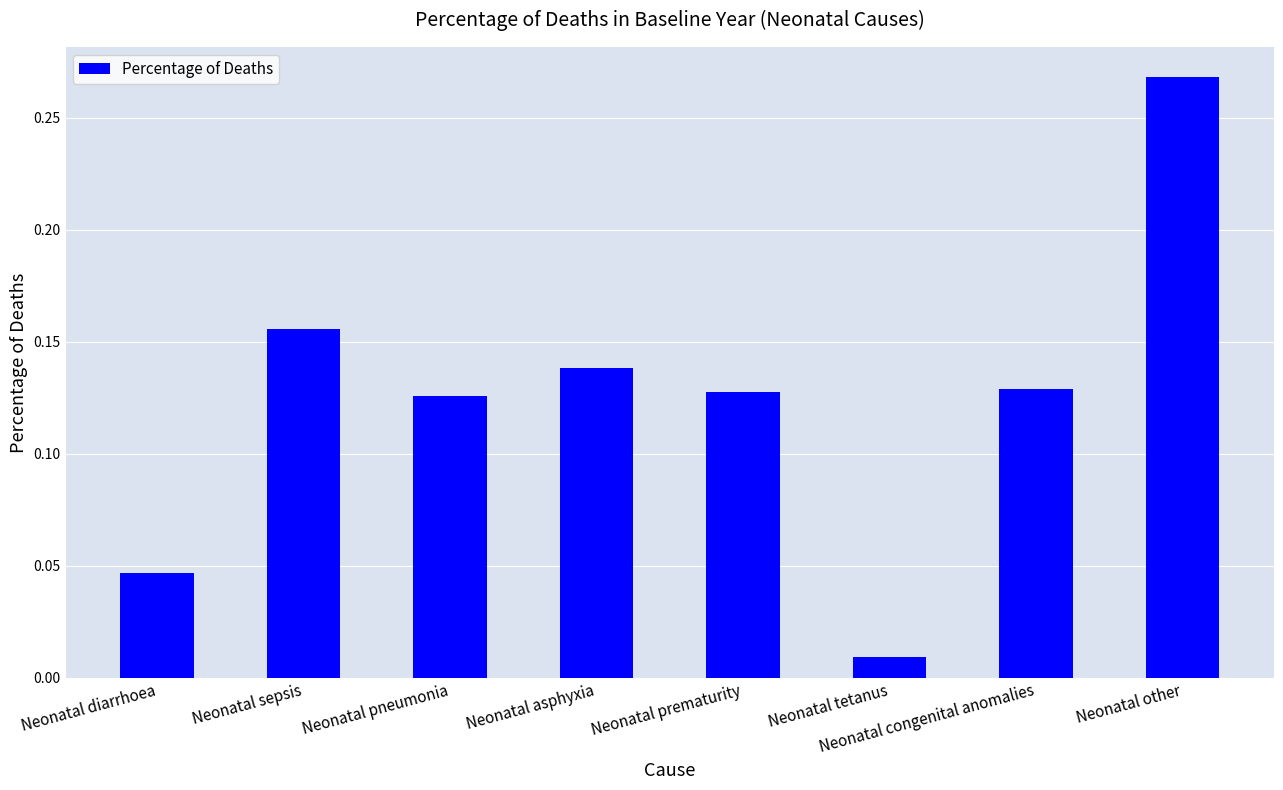

What is the label of the 4th bar from the right?

Neonatal prematurity